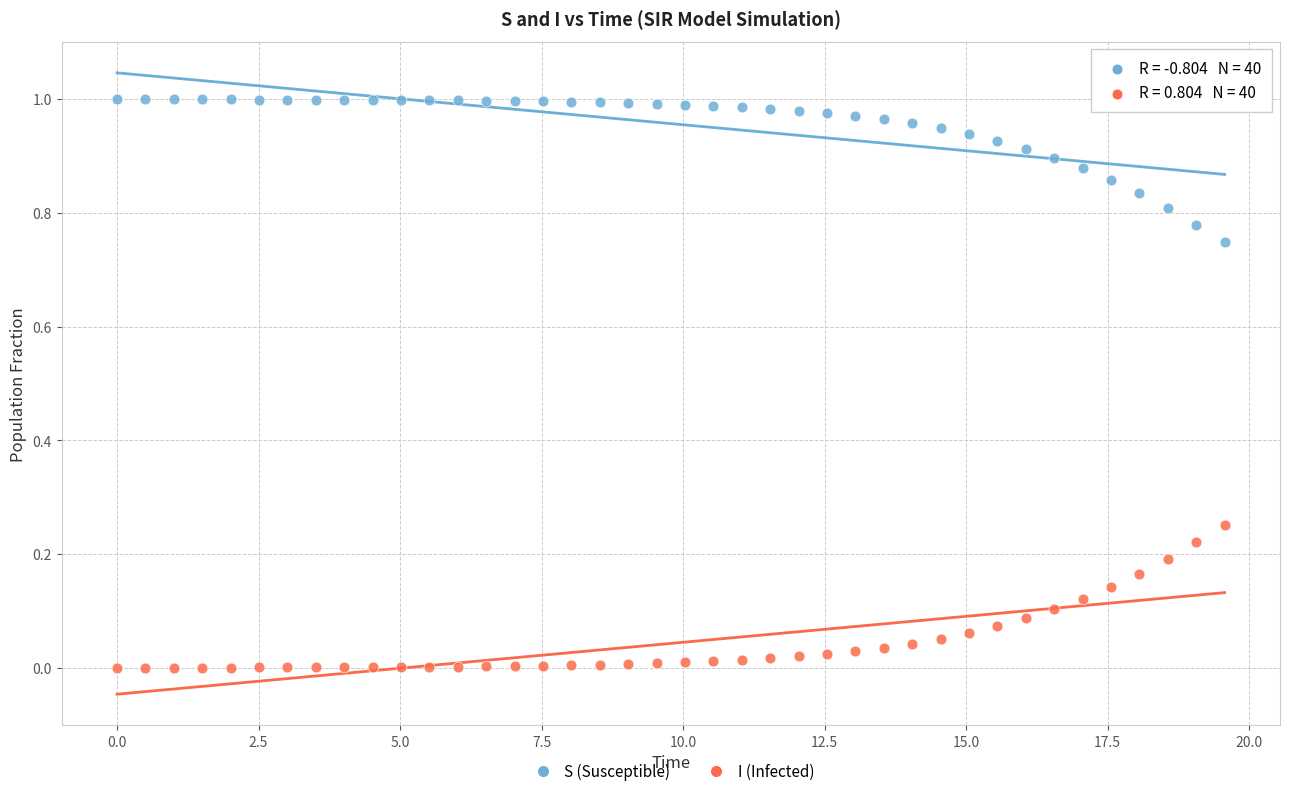

What is the X range (max minus min) for the scatter plot?

19.6